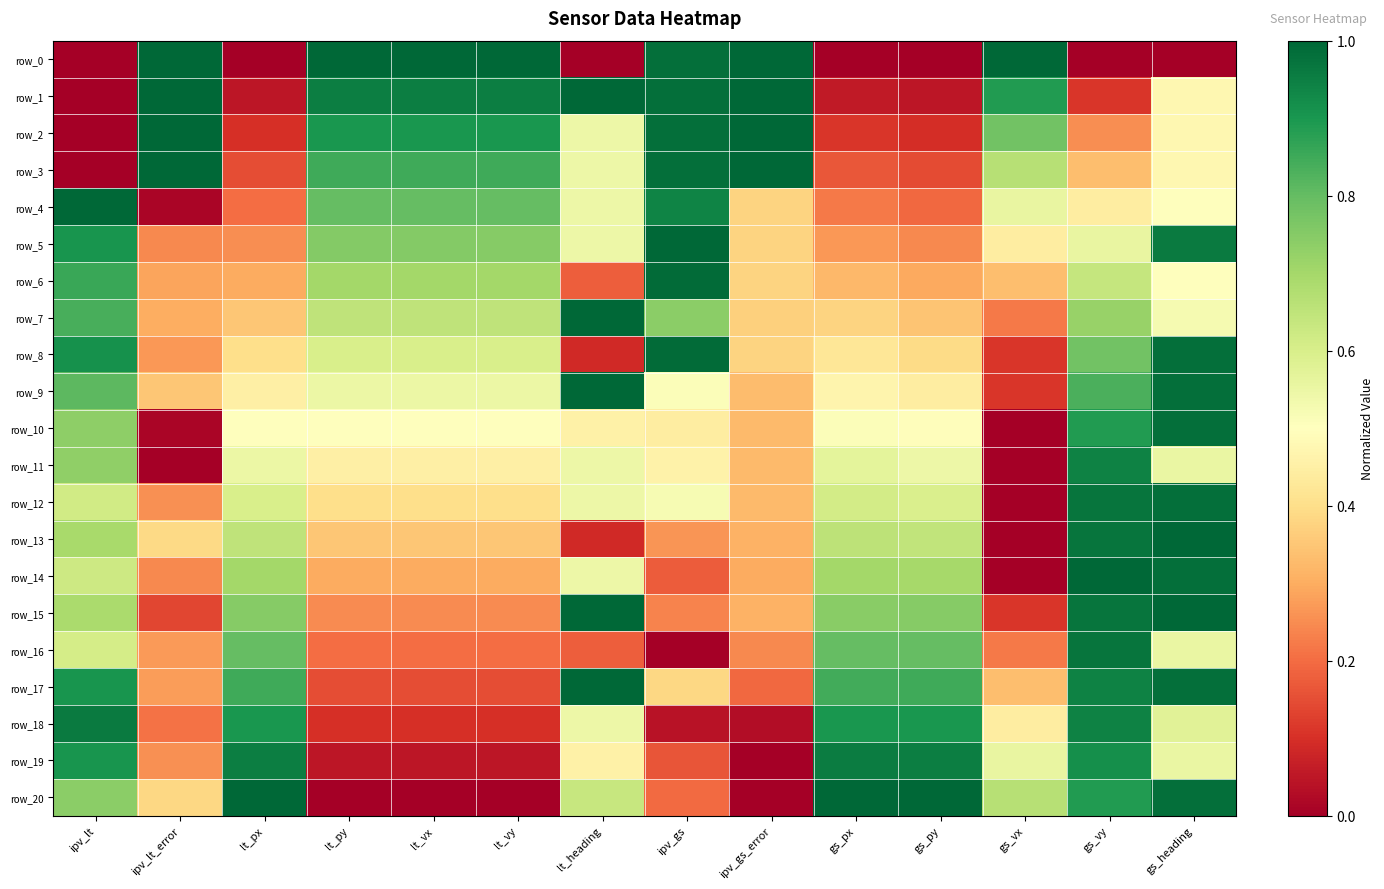

Which series has the widest spread of values?

row_0